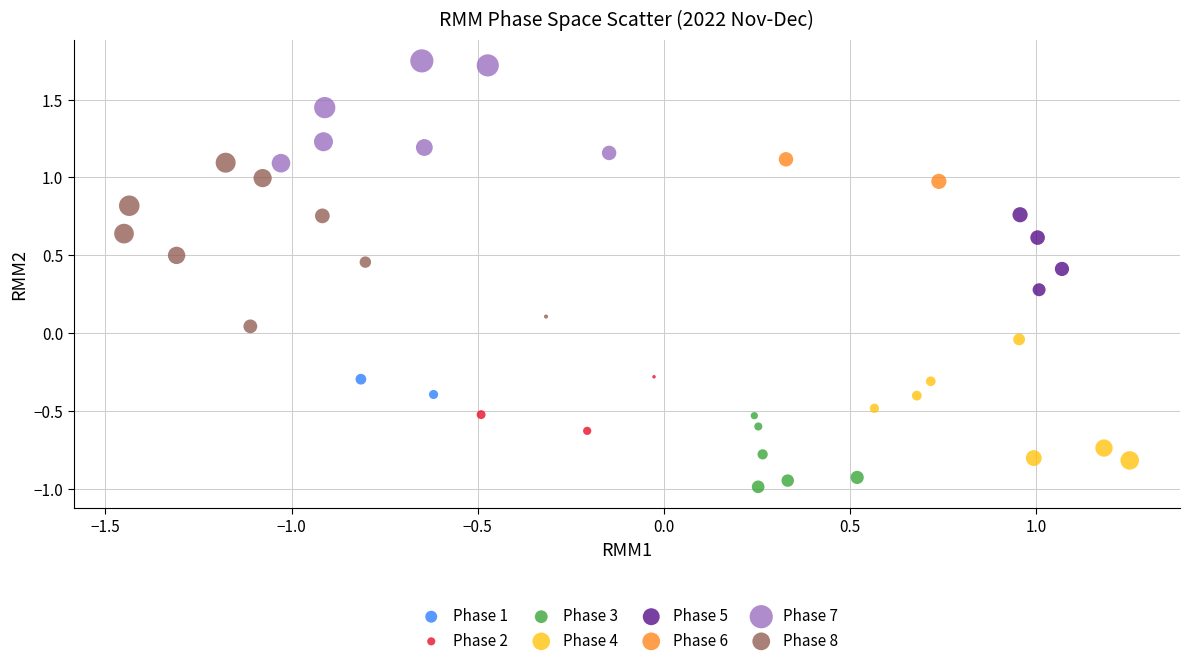

Which series has the largest Y range (max minus min)?

Phase 8